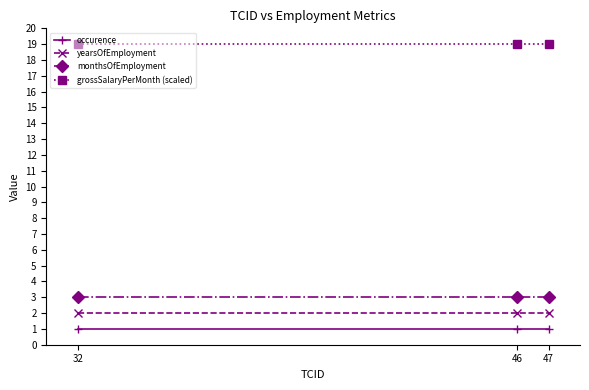

What is the maximum value shown in the chart?

19